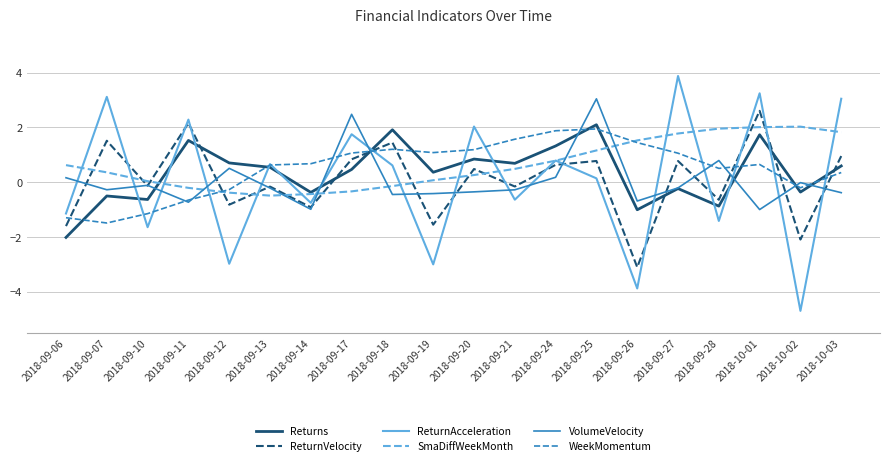

Is it true that ReturnVelocity equals 1.4 at 2018-10-03?

False